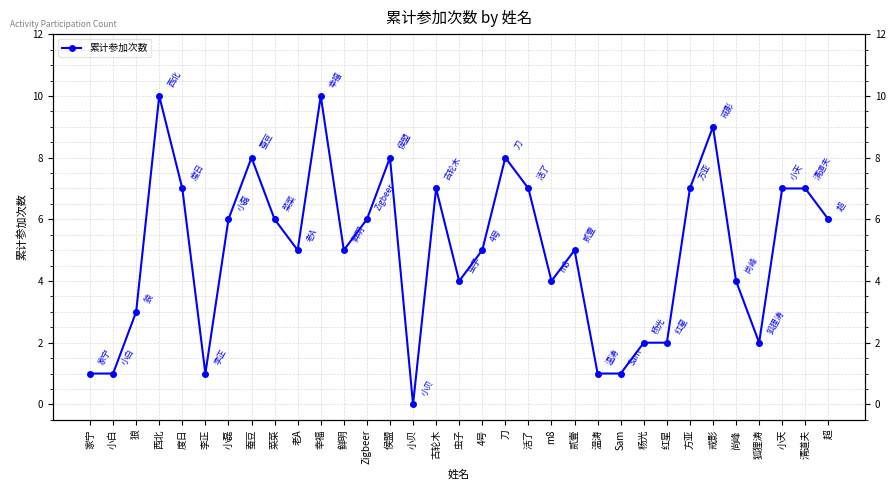

Approximately how many times larger is the value at 侯盟 compared to 小天?

1.1